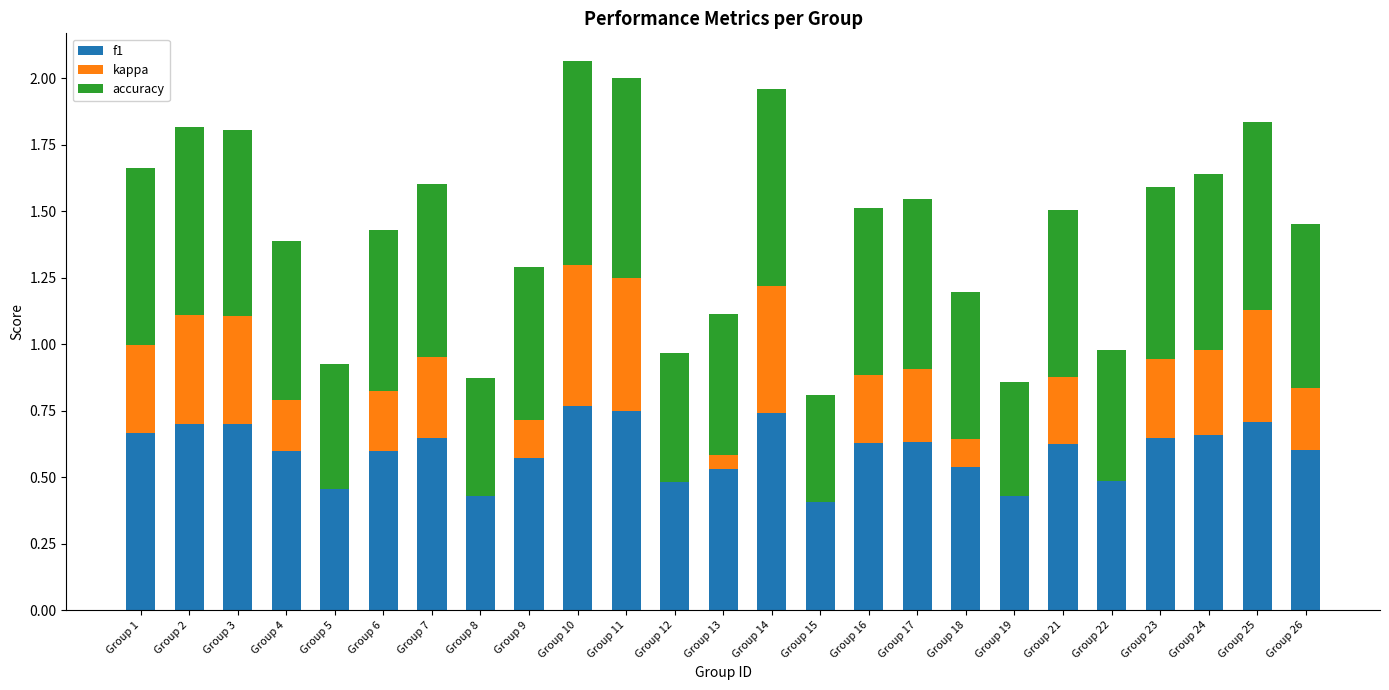

True or false: f1 has a value of 1.0 at Group 1.

False